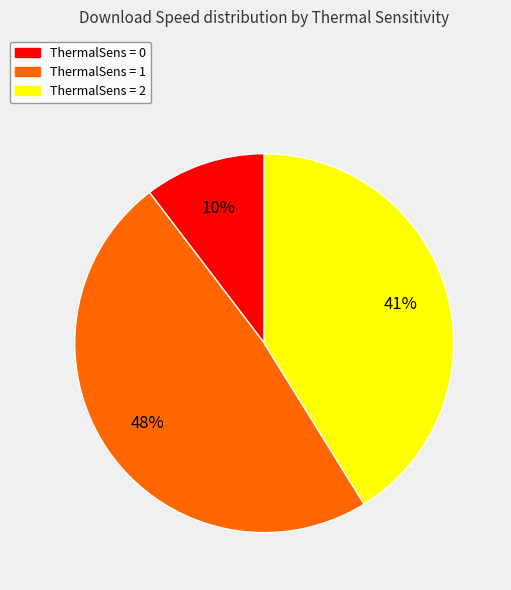

Is there a majority slice in this chart?

No